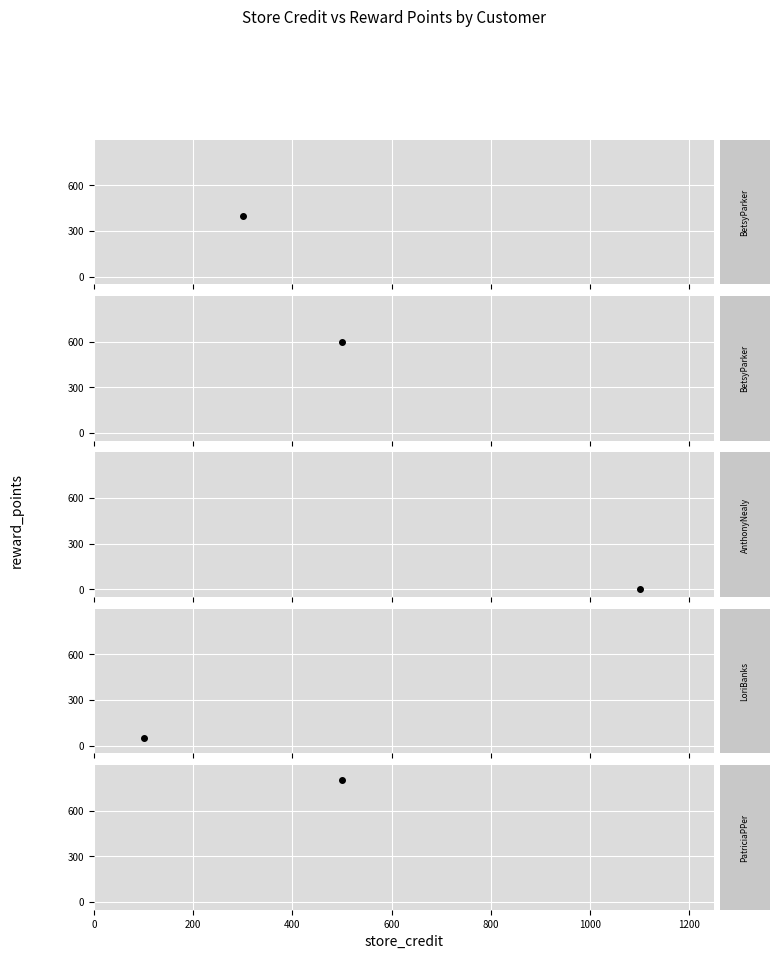

How many values are below 401?

2